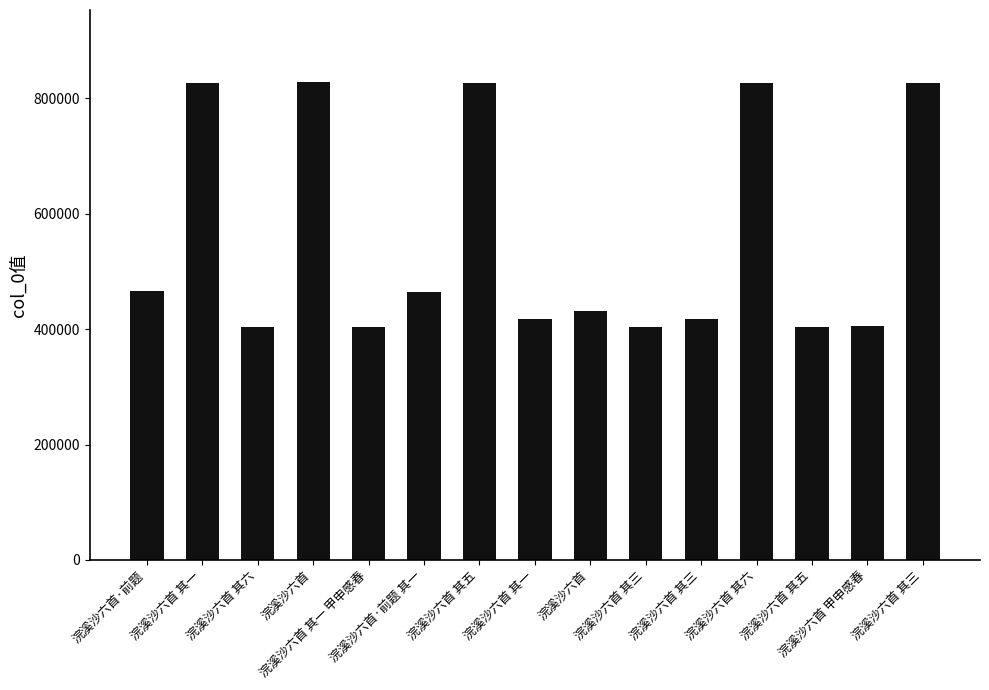

The value at 浣溪沙六首 其三 is 827038. True or false?

True